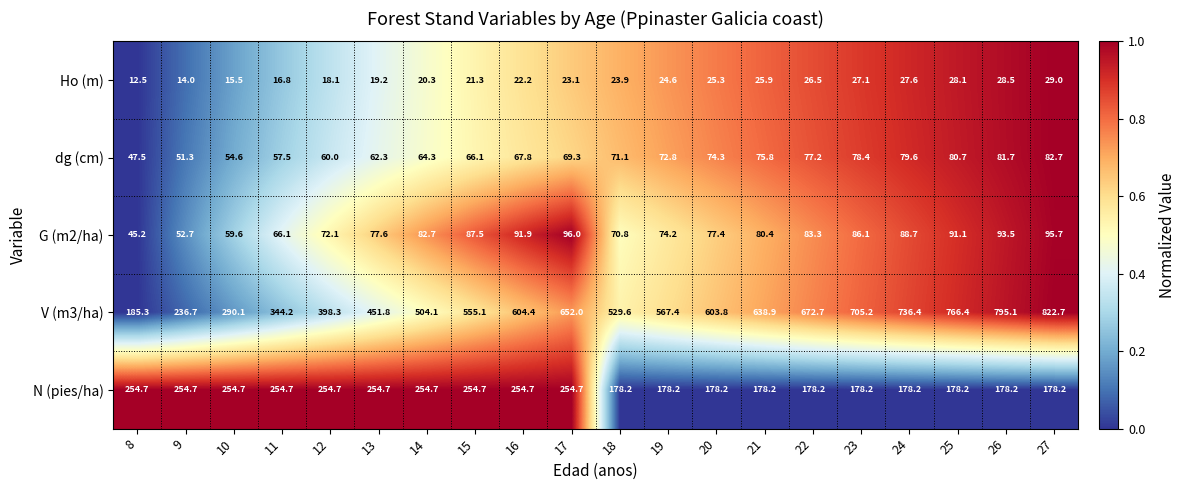

List the labels in order of dg (cm) value, largest first.

27, 26, 25, 24, 23, 22, 21, 20, 19, 18, 17, 16, 15, 14, 13, 12, 11, 10, 9, 8